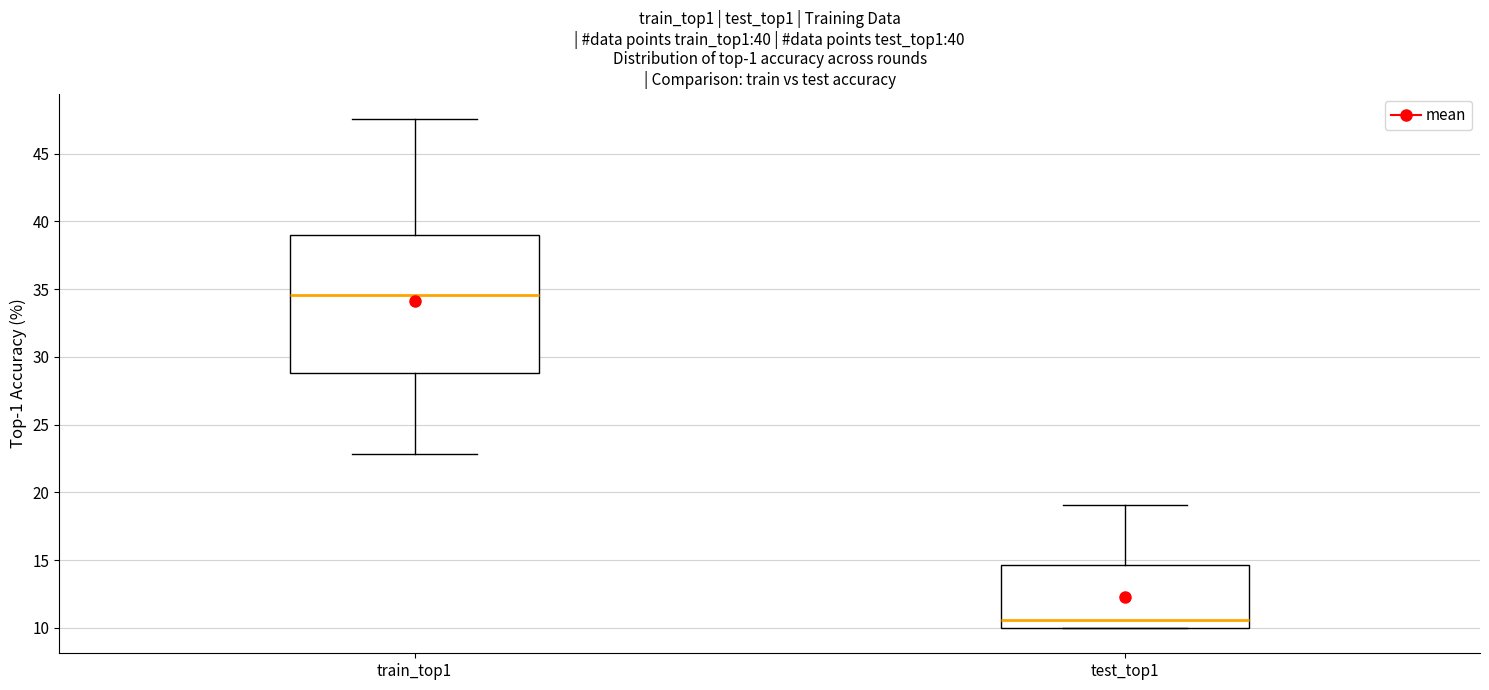

Which box is the tallest, from its lower edge to its upper edge?

train_top1